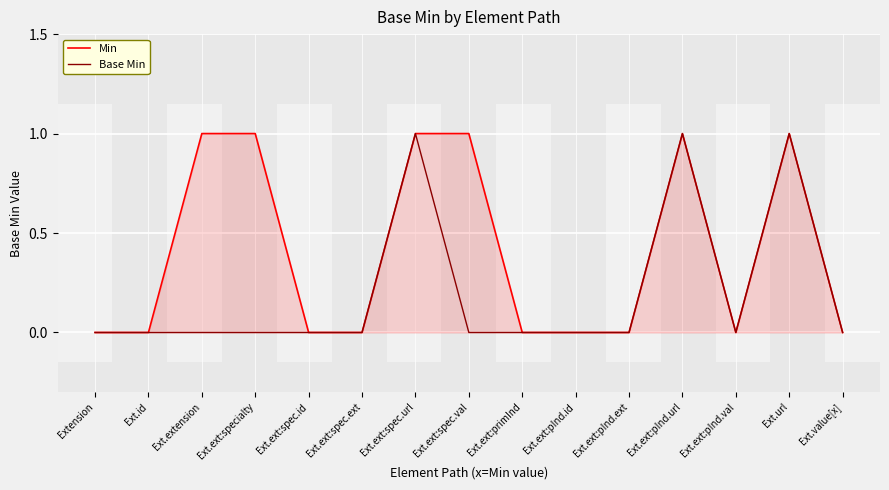

The Min series shows 1 at Ext.ext:pInd.url. True or false?

False